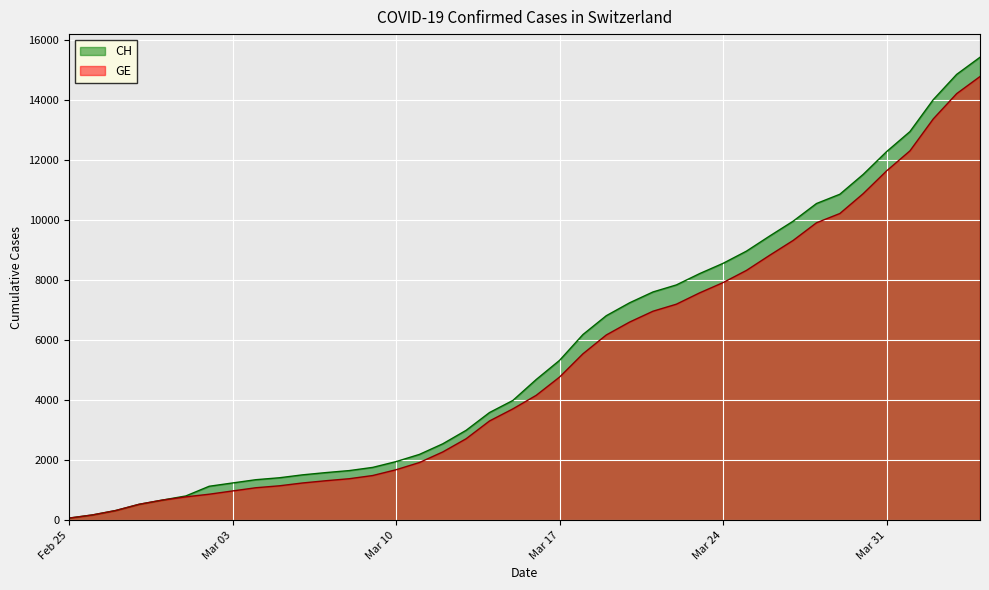

What is the spread (max minus min) of values at 2020-04-02?

642